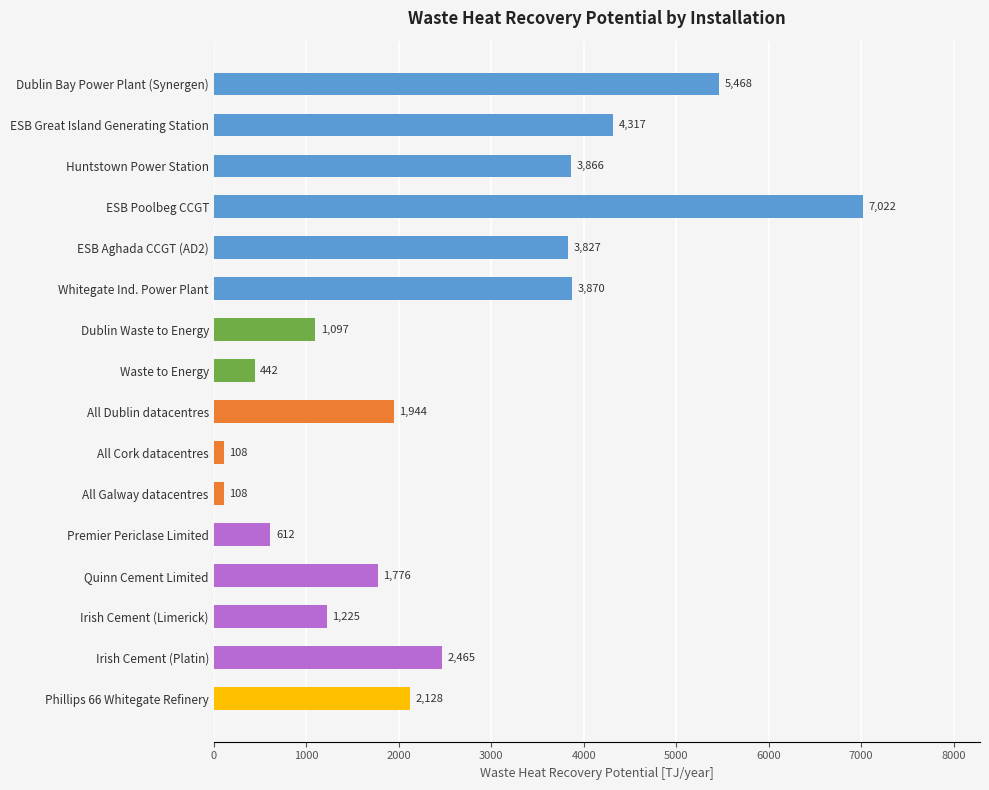

What is the smallest value displayed?

108.0